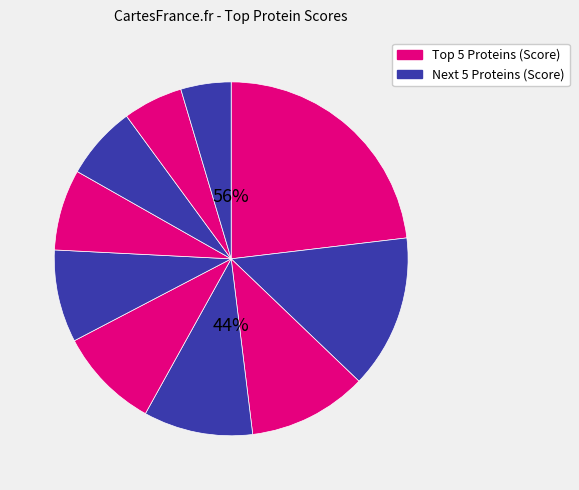

Does any single category account for the majority?

No